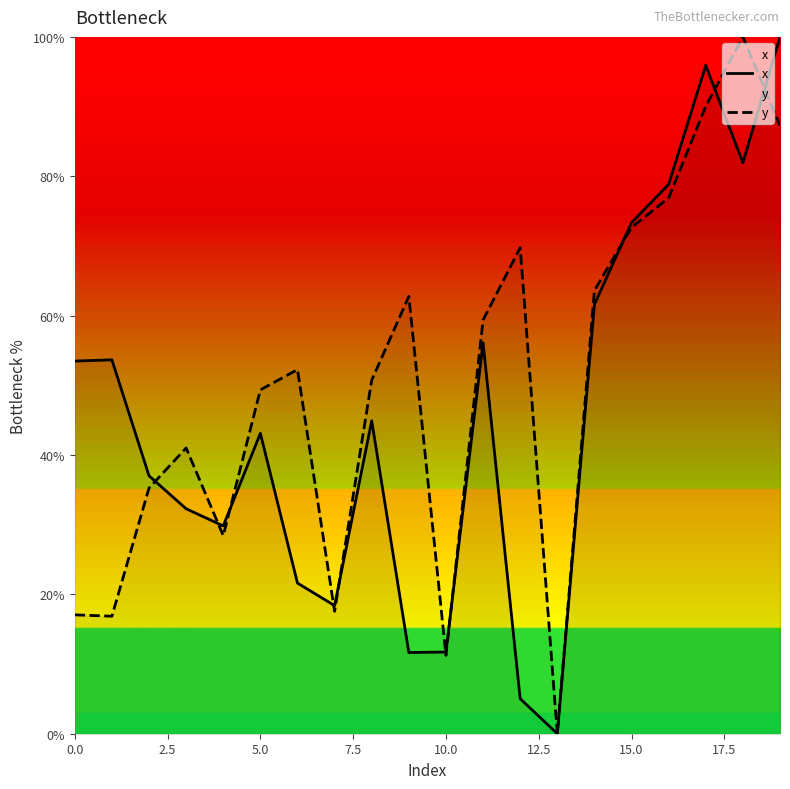

Which series has the largest total across all categories?

y